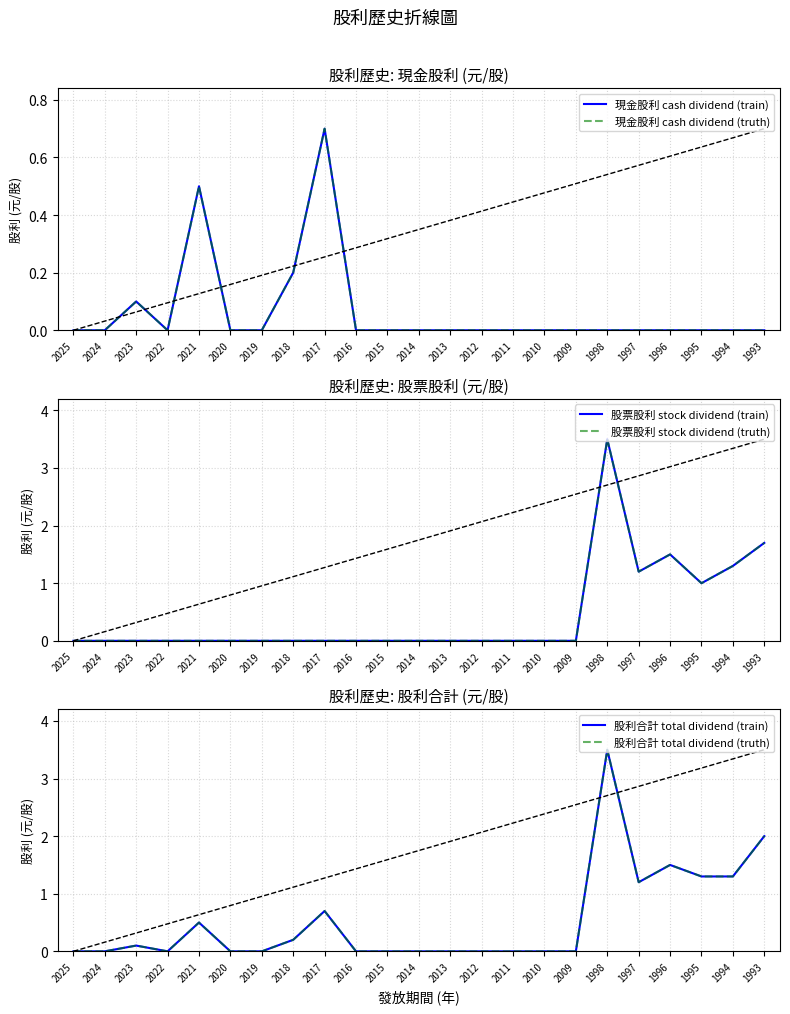

Between 2024 and 2016, which is larger?

2024